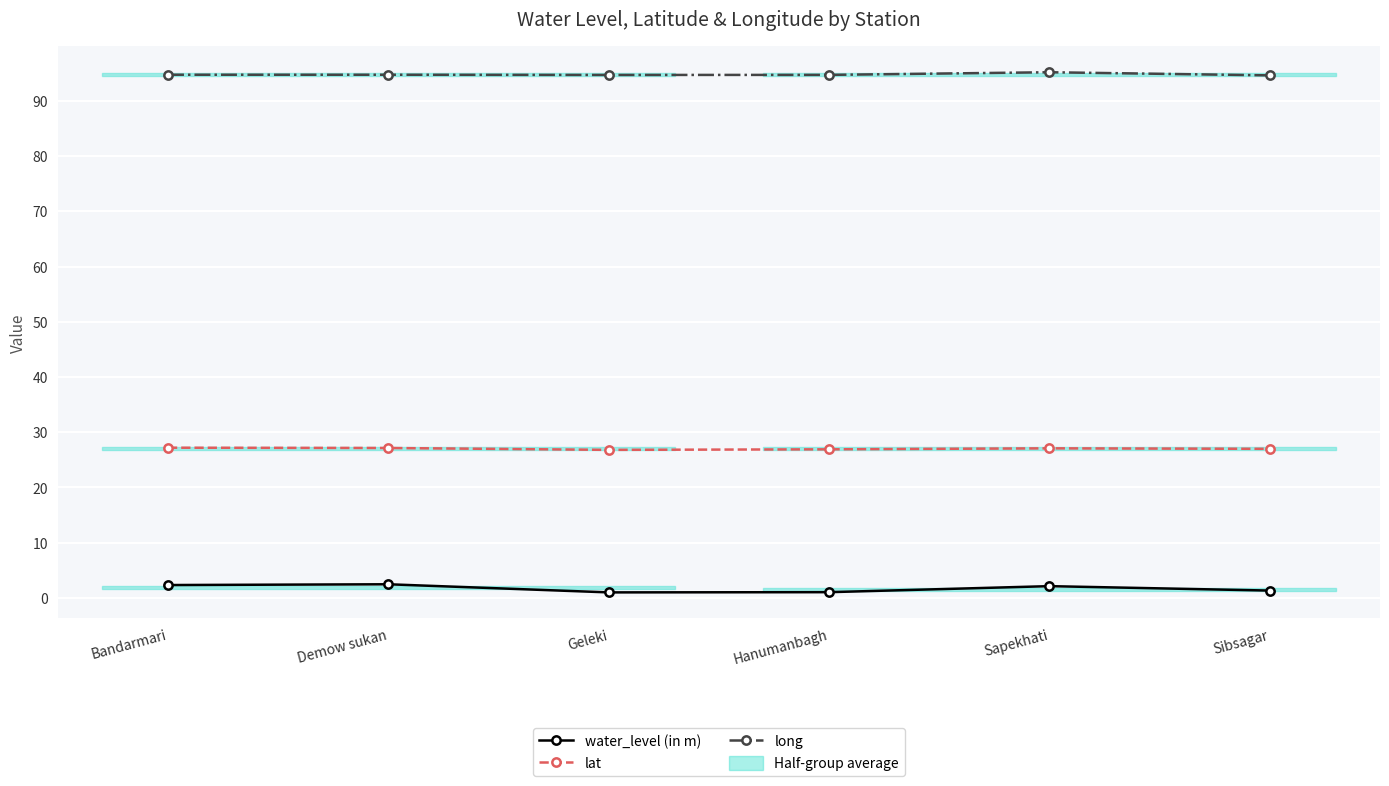

How many lines are shown in the chart?

3